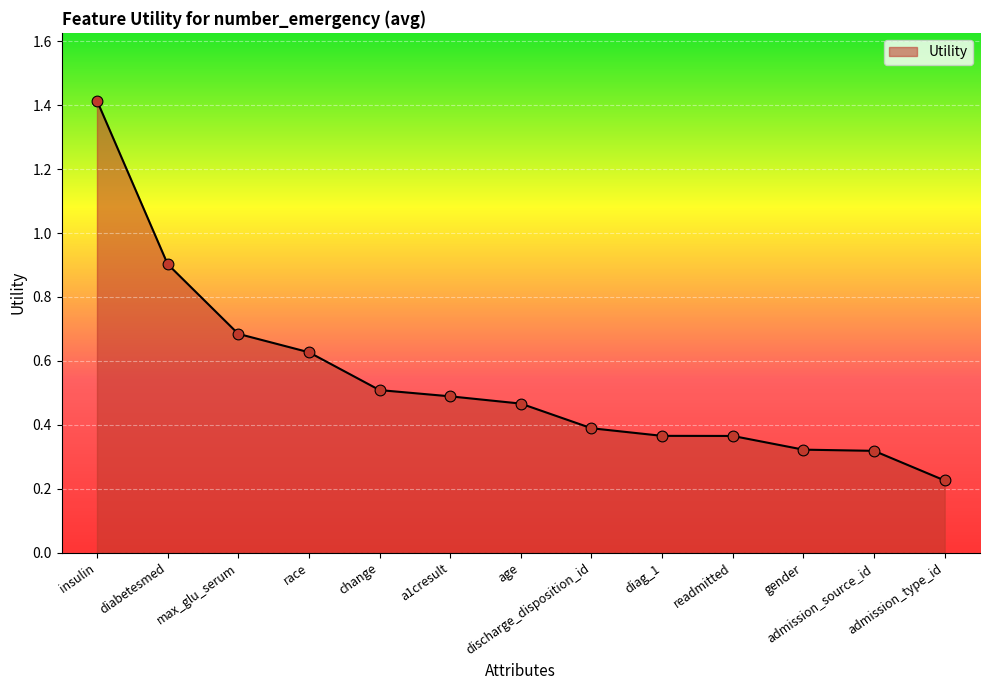

What is the change in value from gender to admission_type_id?

-0.1